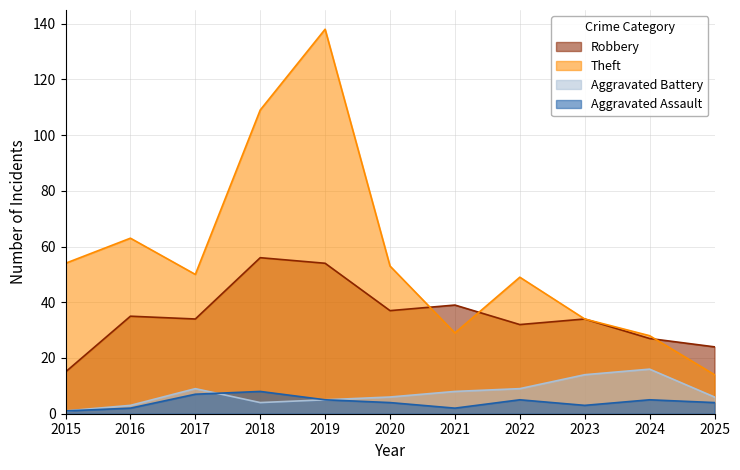

Which category has the lowest value across all series?

2015